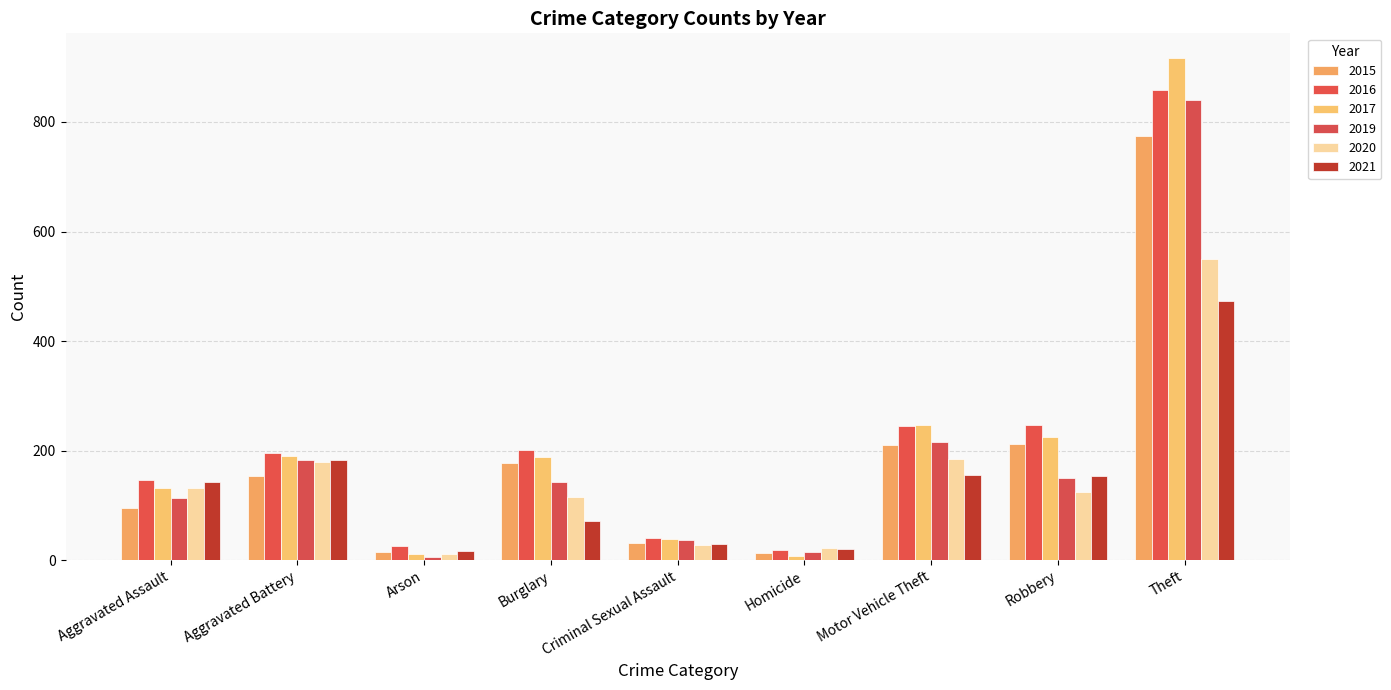

Count the number of data series in this chart.

6